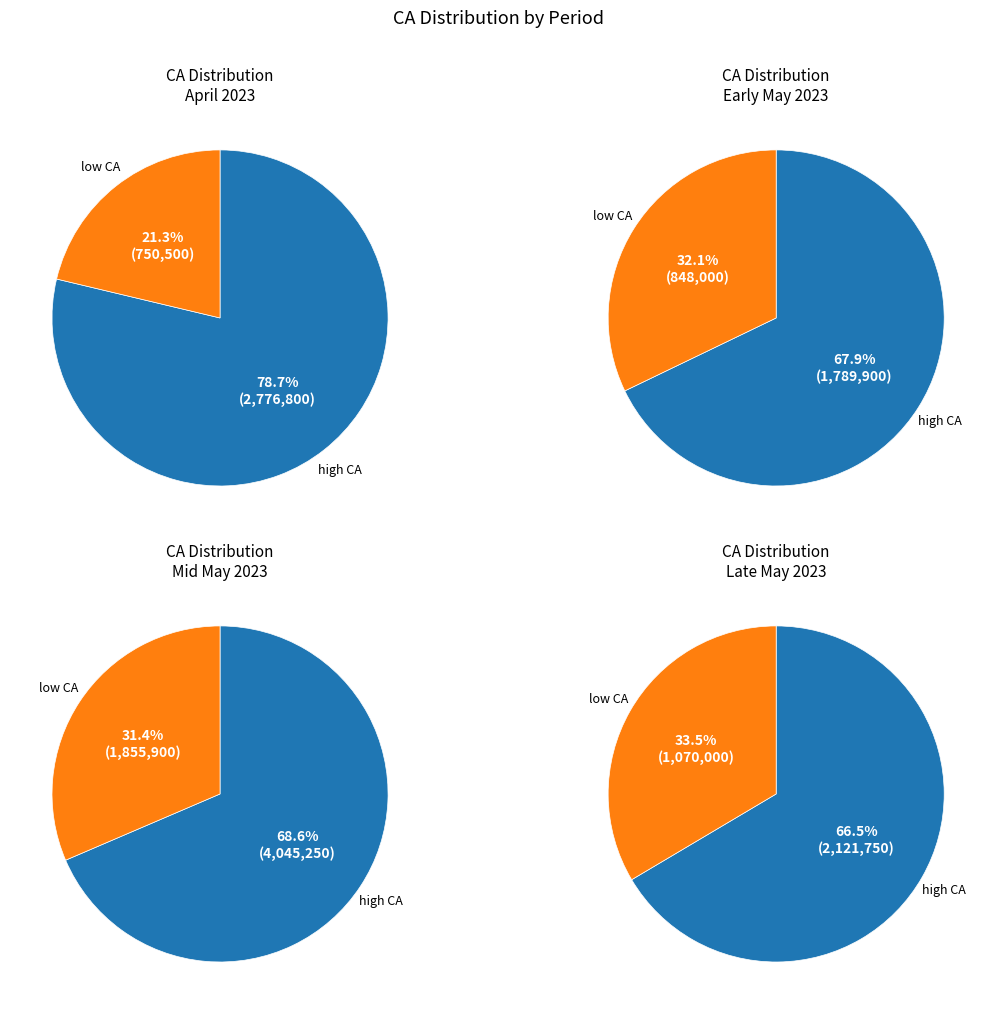

Combined, do 2023-05-12 and 2023-04-28 account for over 50%?

No